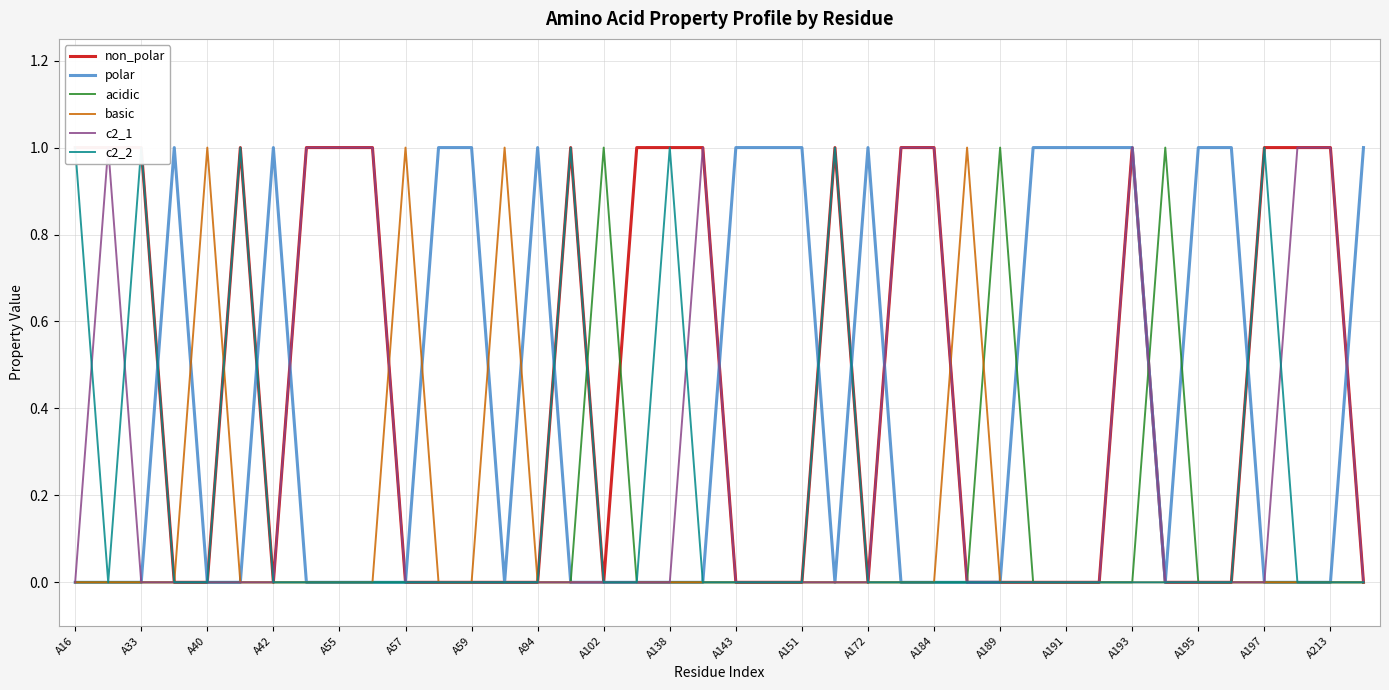

What is the difference between the maximum and minimum values in the polar series?

1